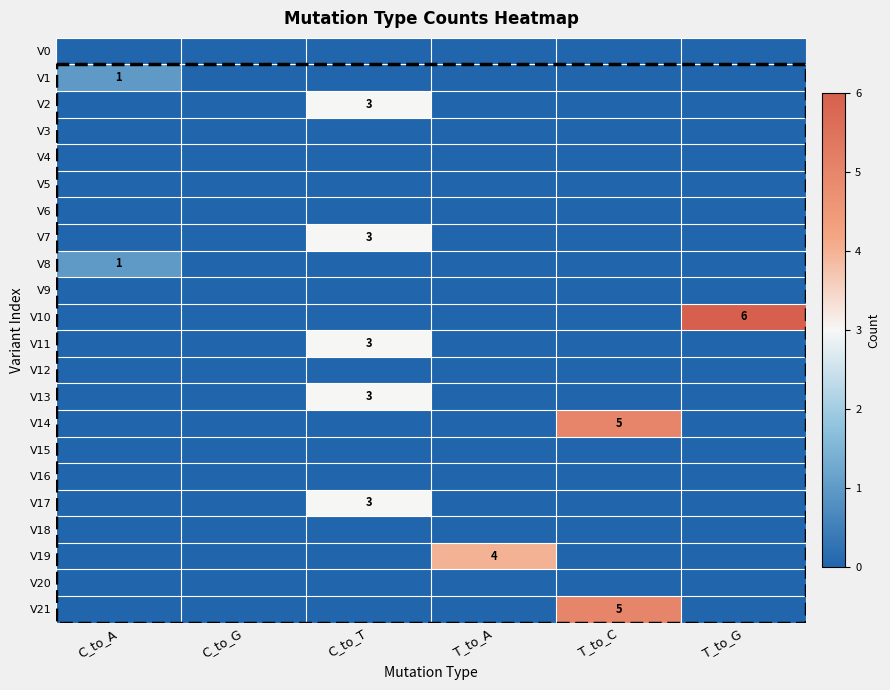

How many data points does each series have?

6